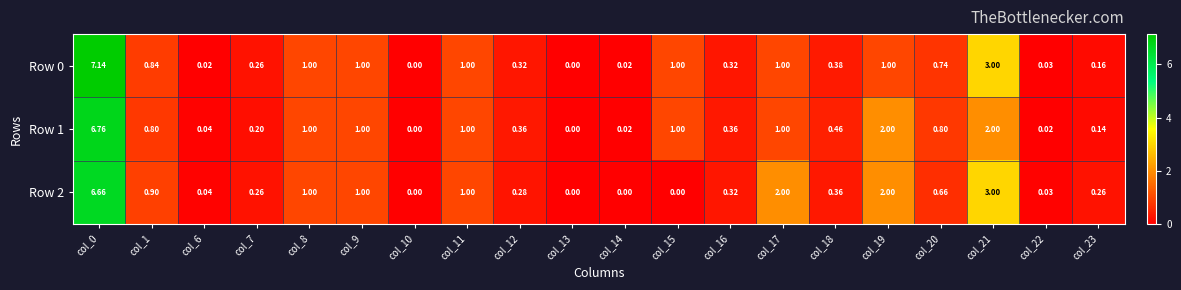

Is the value of Row 2 at col_8 greater than the value of Row 0 at col_20?

Yes